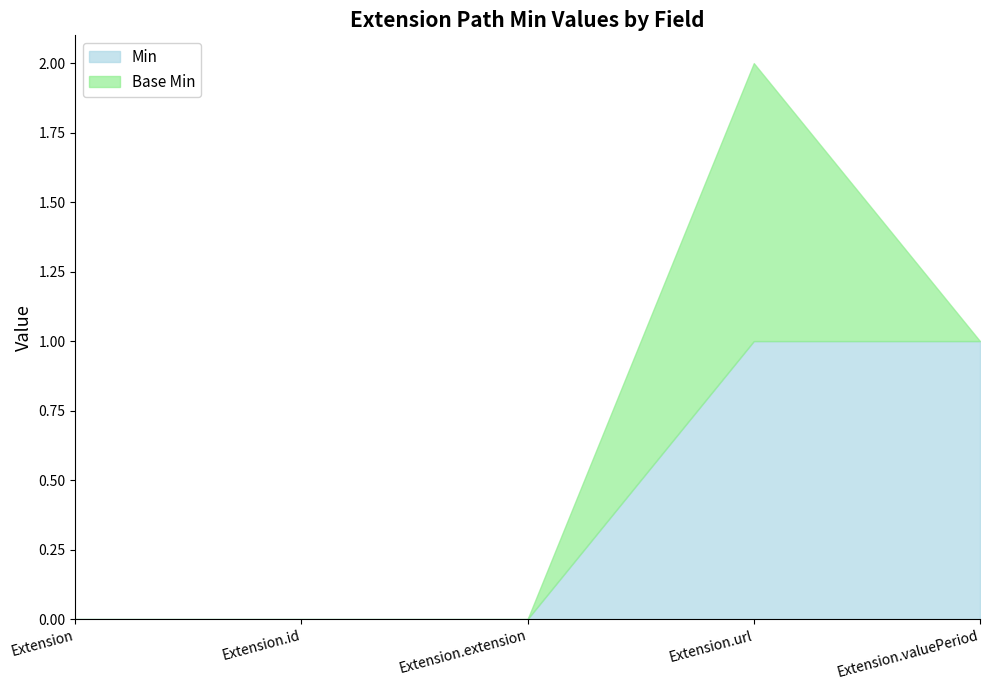

Does the chart have visible grid lines?

No